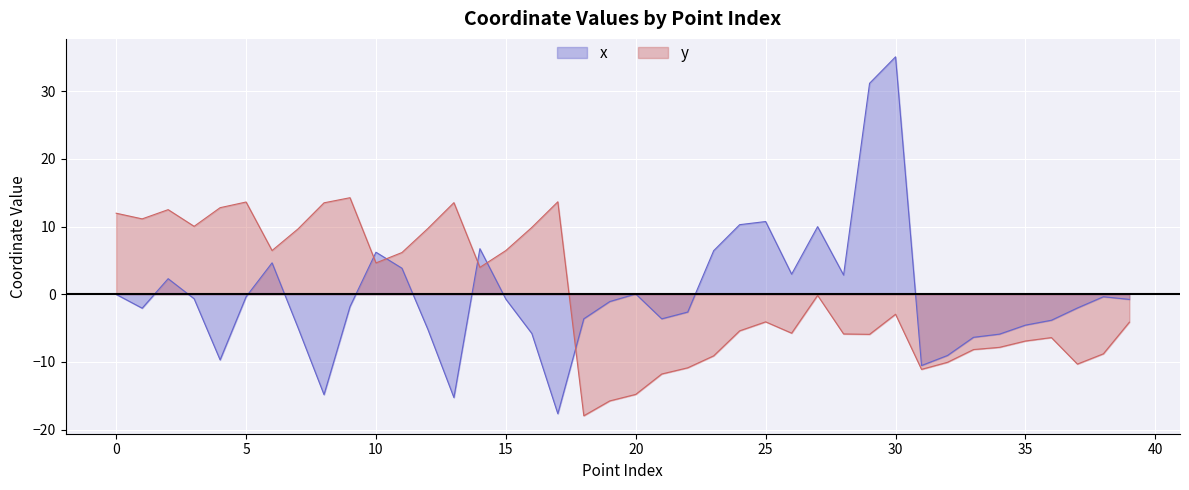

Which label corresponds to the largest value in the chart?

30